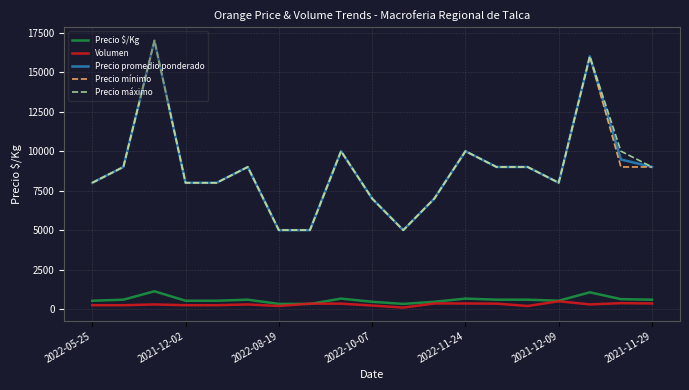

True or false: Precio máximo and Volumen intersect in this chart.

False